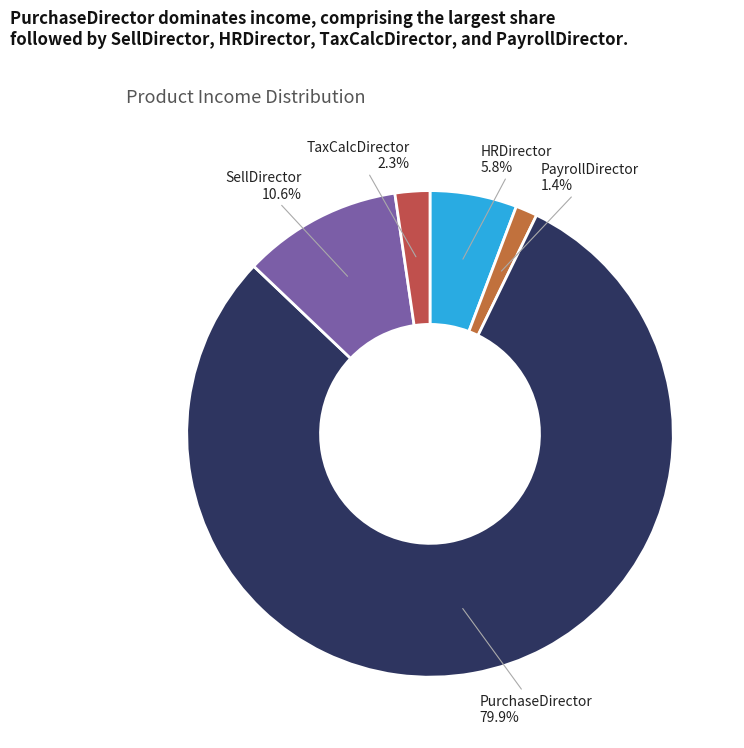

Does any single category account for the majority?

Yes